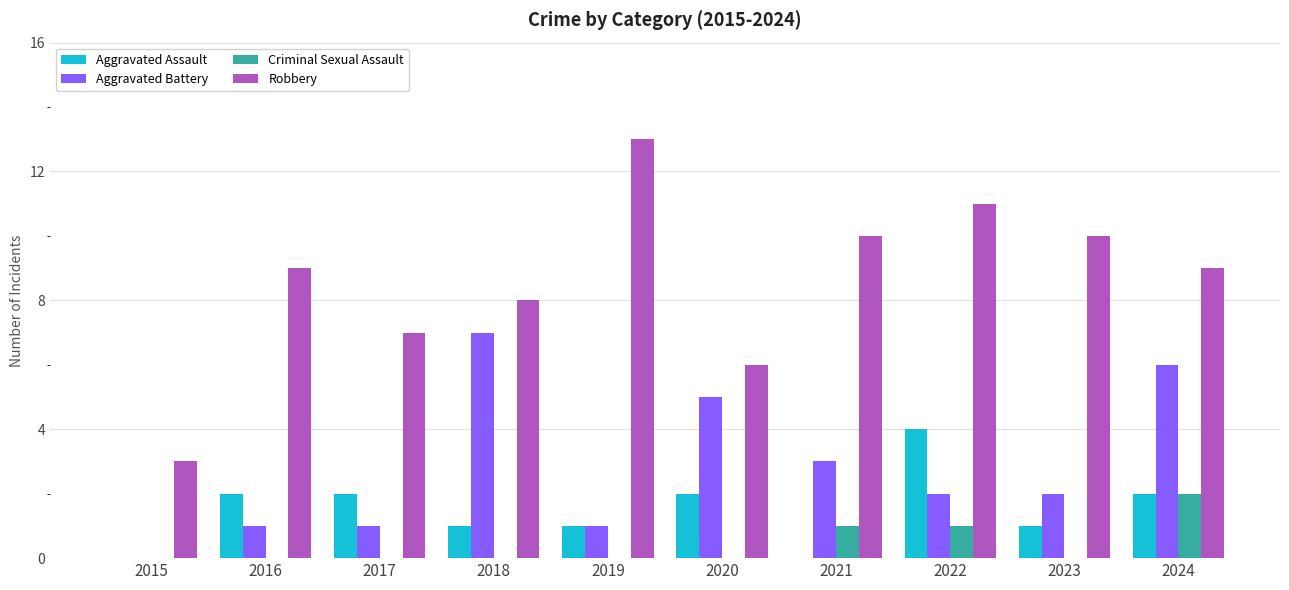

Which series has the largest total across all categories?

Robbery